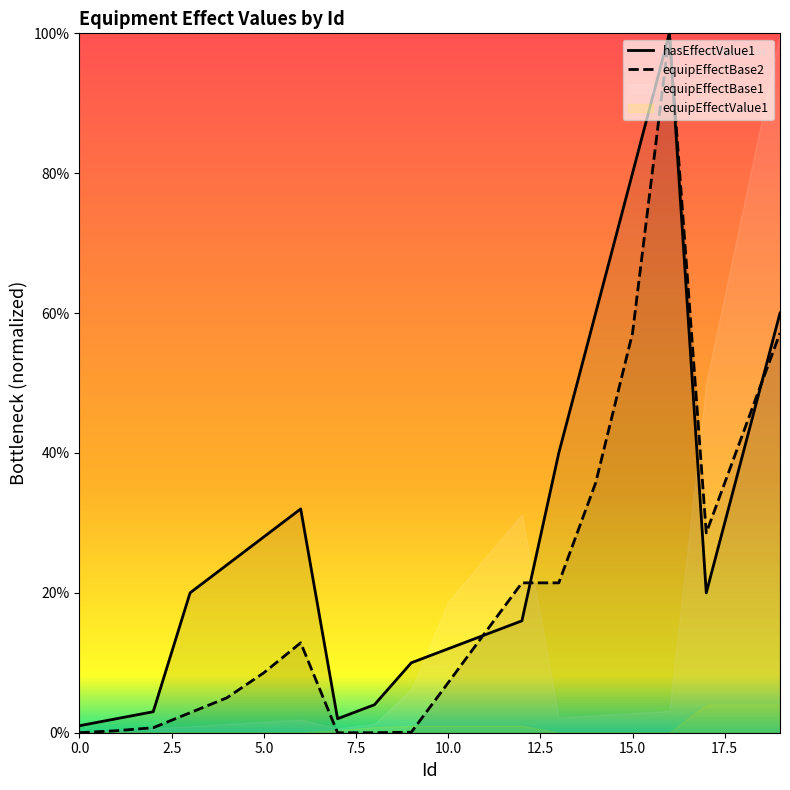

True or false: equipEffectBase2 and hasEffectValue1 intersect in this chart.

True